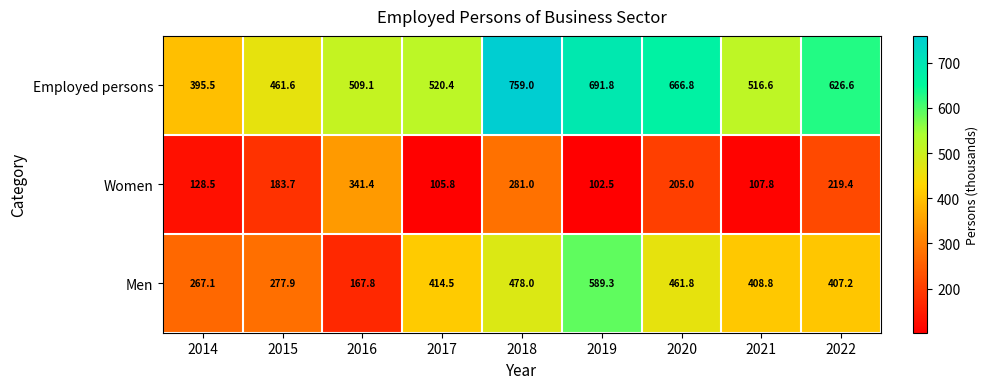

What is the total value across all series at 2016?

1018.3